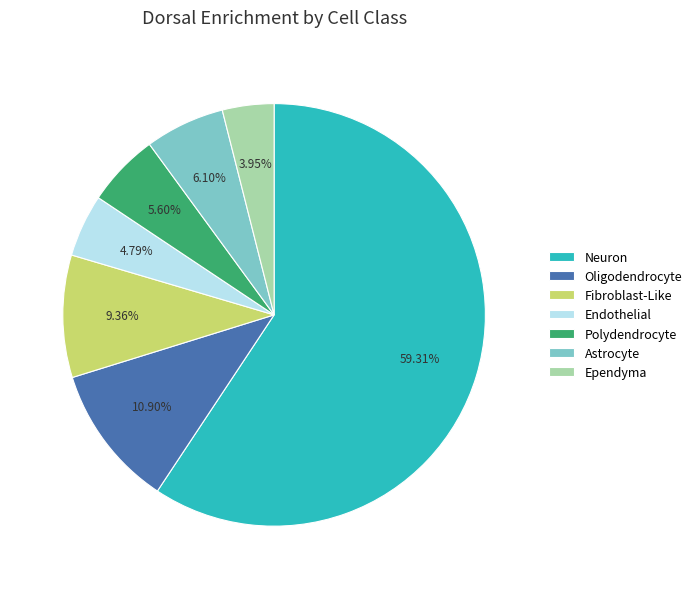

To the nearest percent, what is the difference between the largest and smallest slice percentages?

55%